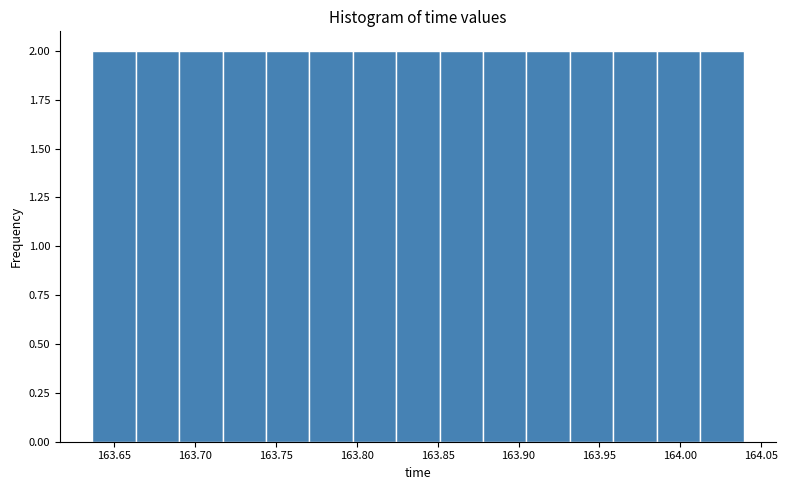

What is the height of the bar covering 163.715 to 163.745 on the x-axis? Neither the bar edges nor the heights are printed on the chart, so give them approximately, as read against the axes.

2